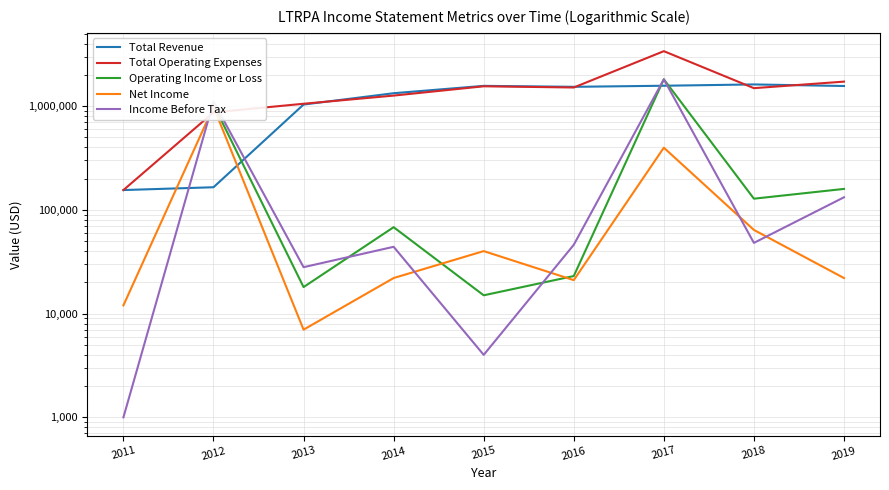

How many values in the Net Income series exceed 22000?

4